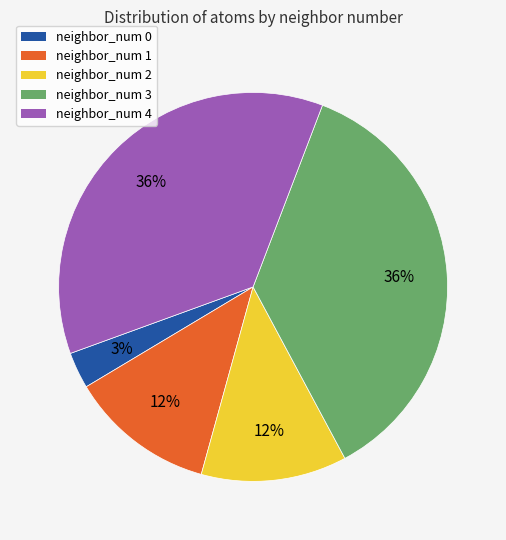

To the nearest percent, what is the difference between the neighbor_num 3 and neighbor_num 2 slice percentages?

24%